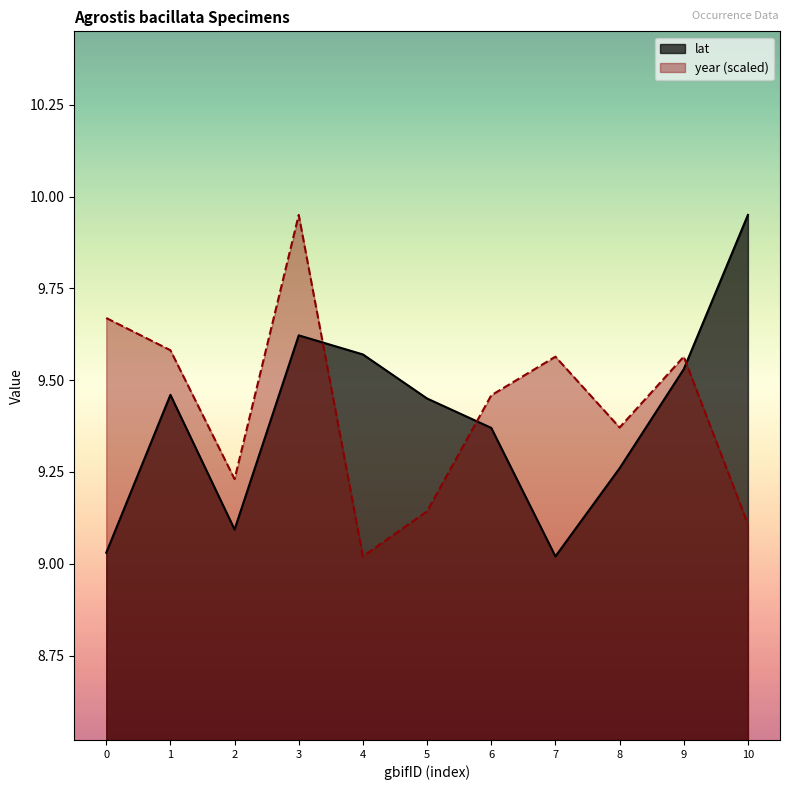

Count the number of categories in the chart.

11